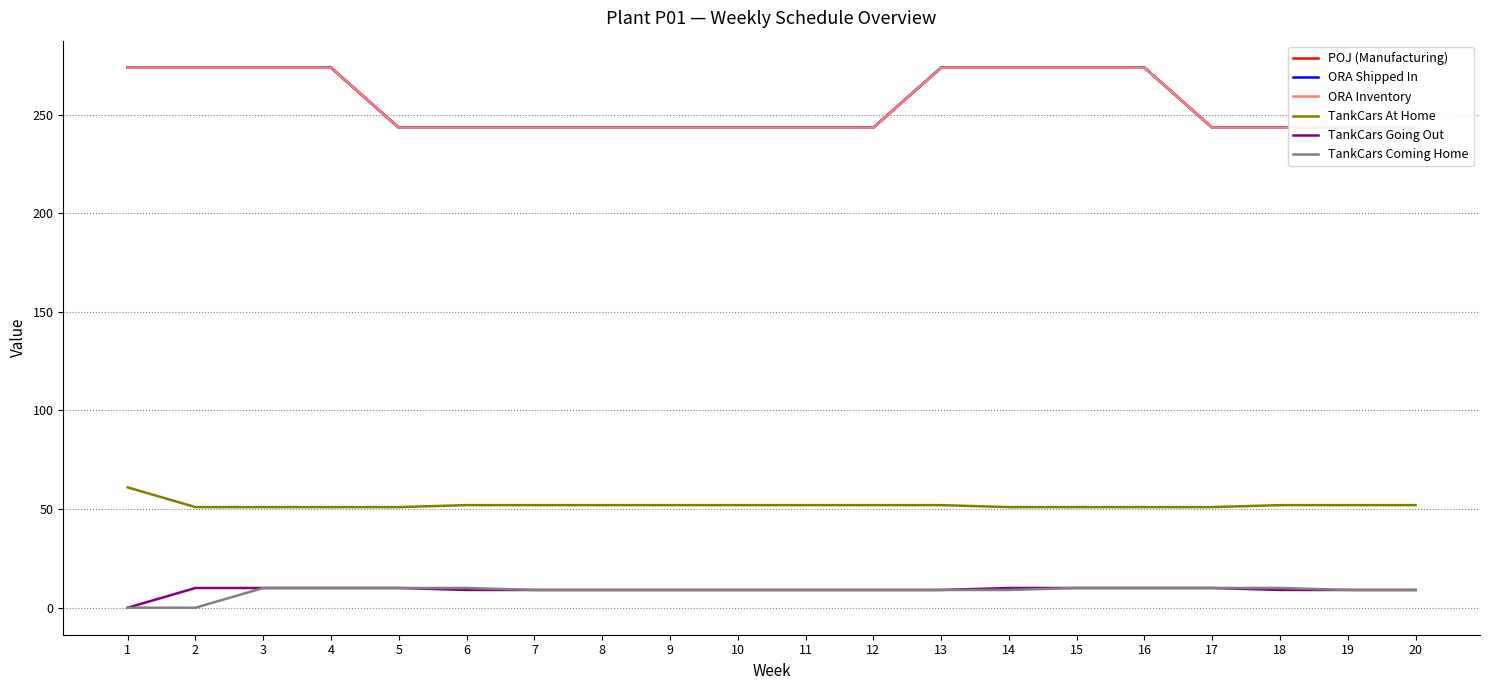

Where does the TankCars At Home series first go above 52?

1